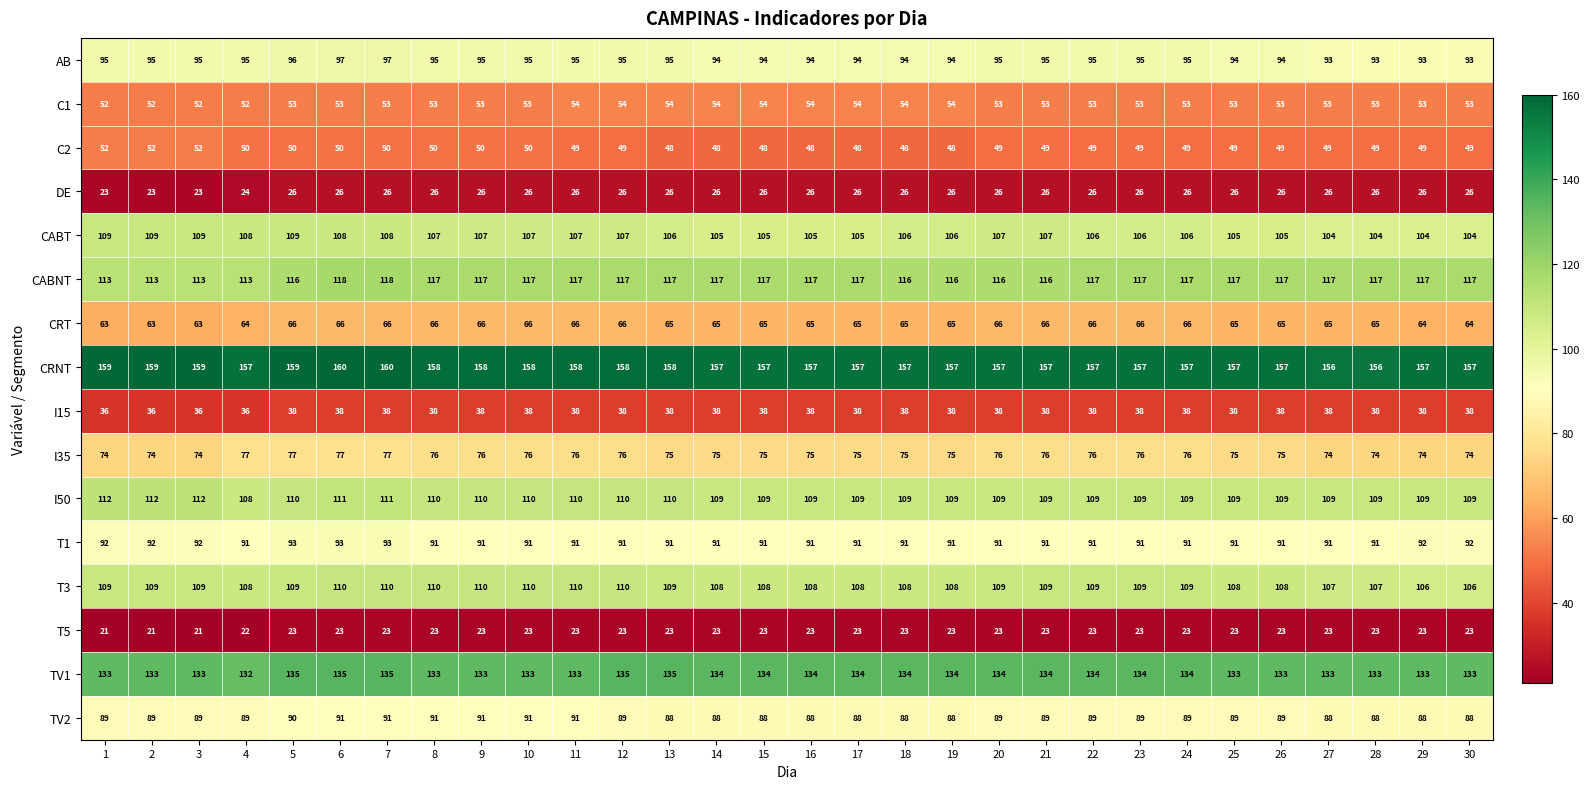

Read the TV2 value at 5.

90